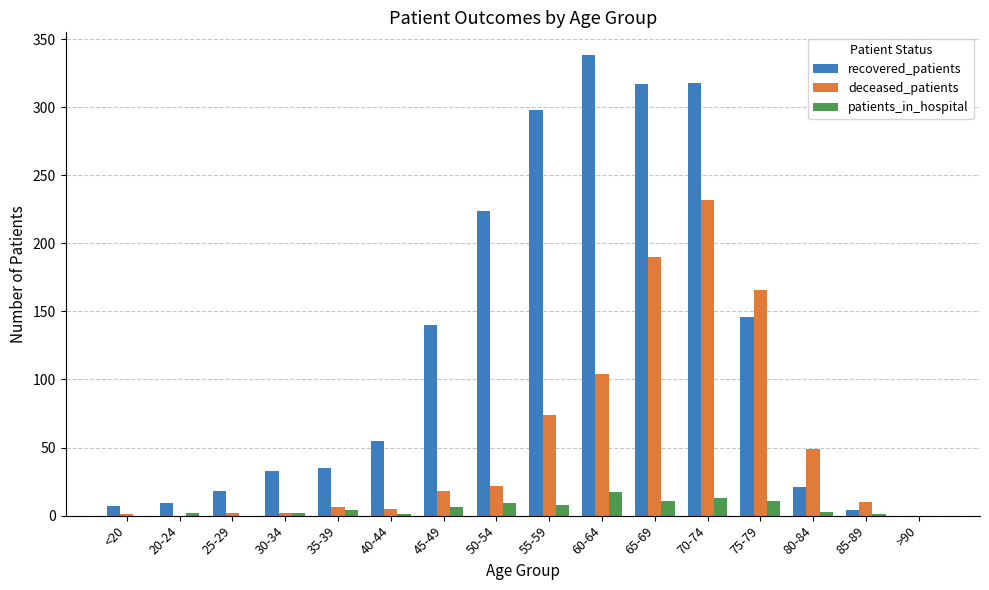

Is it true that deceased_patients equals -133 at 20-24?

False